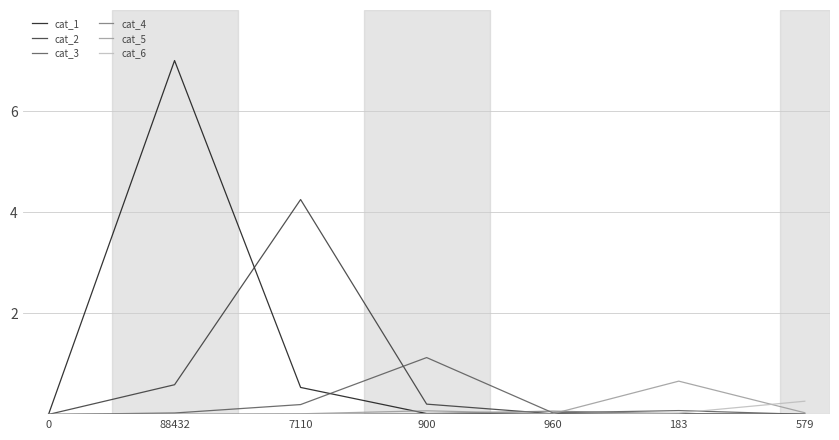

Which series has the widest spread of values?

cat_1